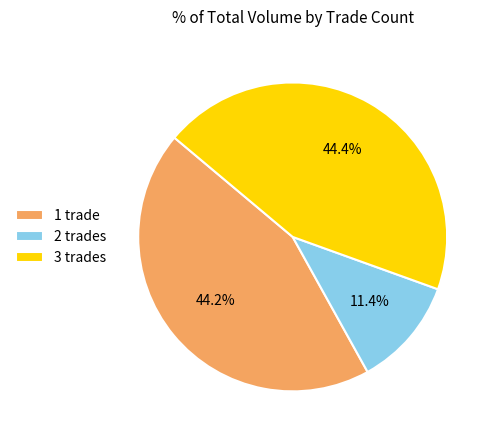

Does 3 trades account for over 50% of the chart?

No